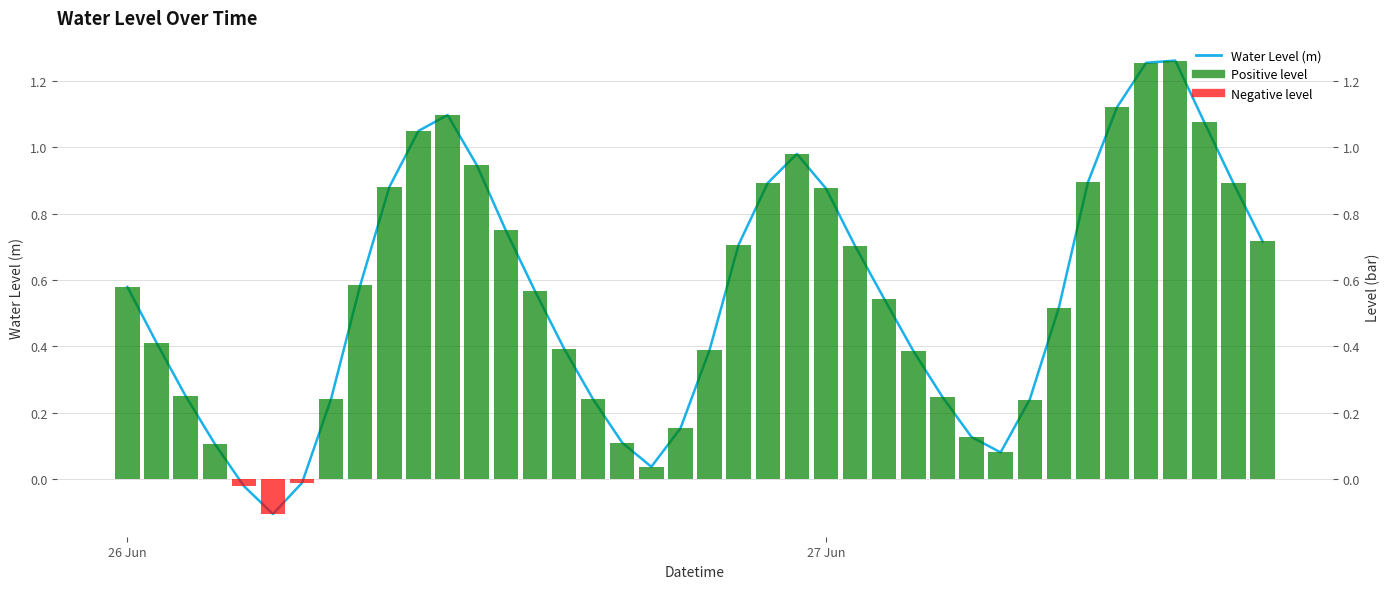

What is the sum of all Water Level (m) values?

22.2